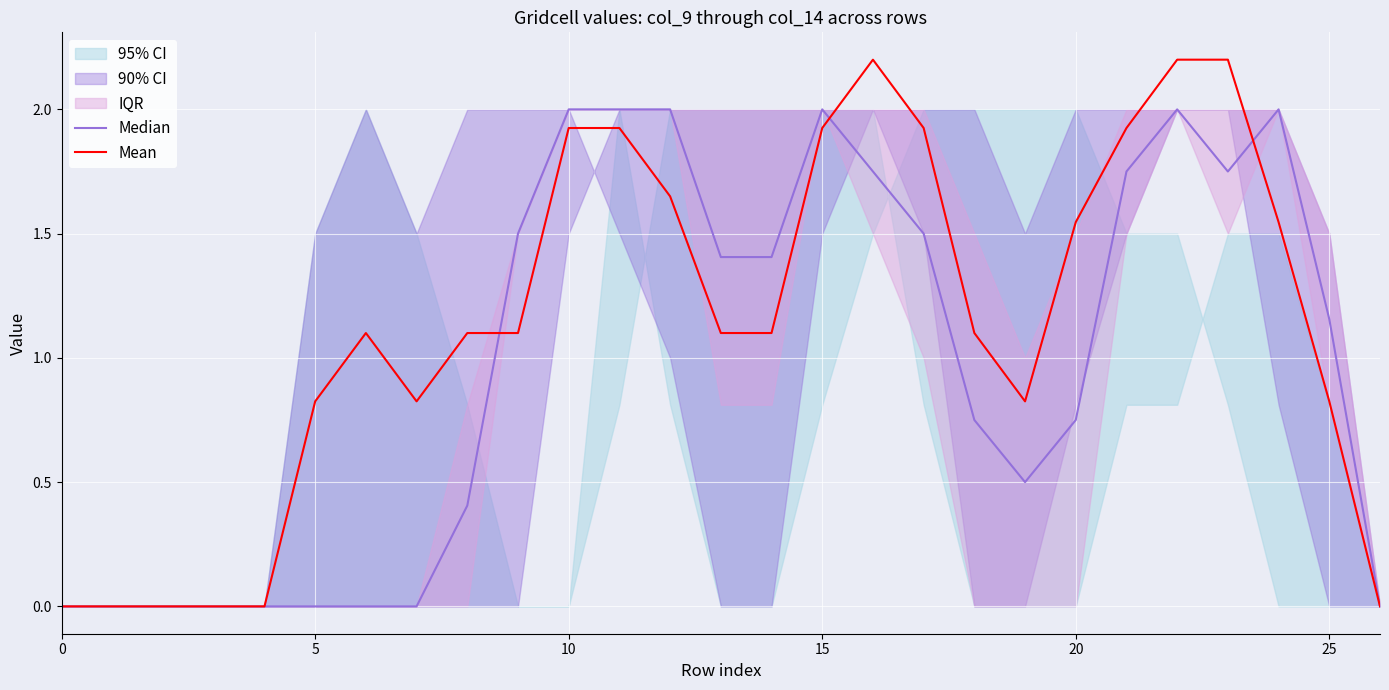

Which series changed the most between 20 and 12?

Median